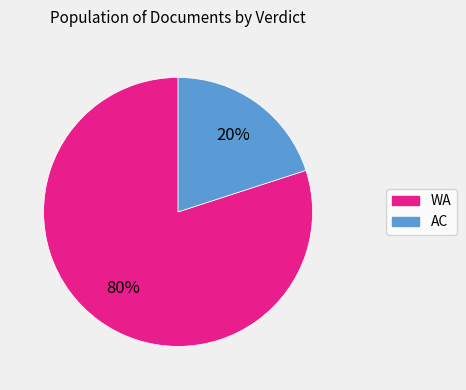

The WA slice represents 65% of the pie. True or false?

False